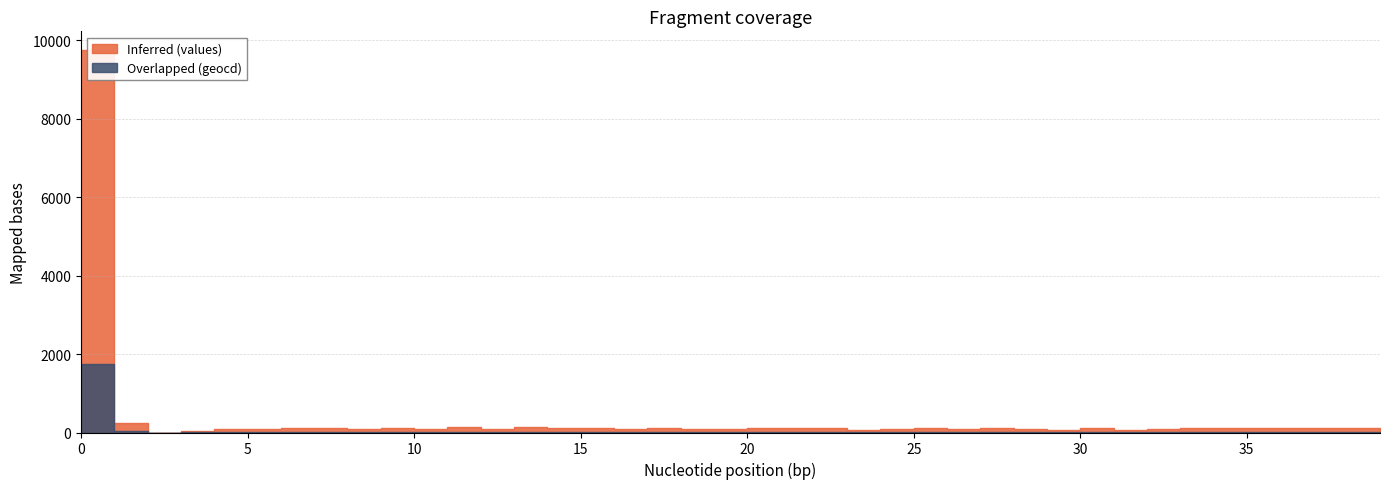

True or false: Overlapped (geocd) has a value of 5 at 10.

False